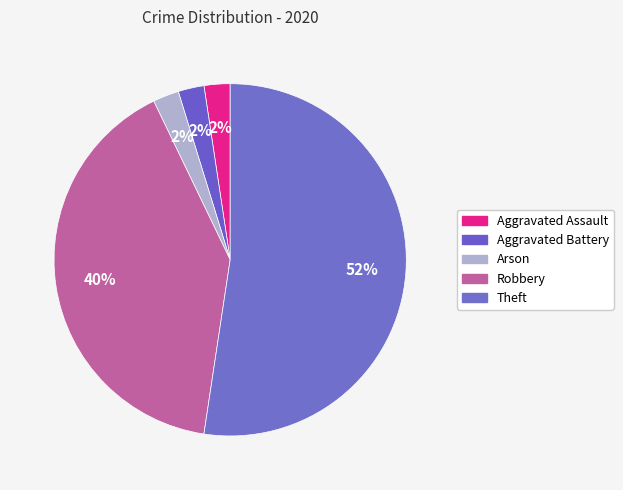

Rank the categories by value from lowest to highest.

Aggravated Assault, Aggravated Battery, Arson, Robbery, Theft